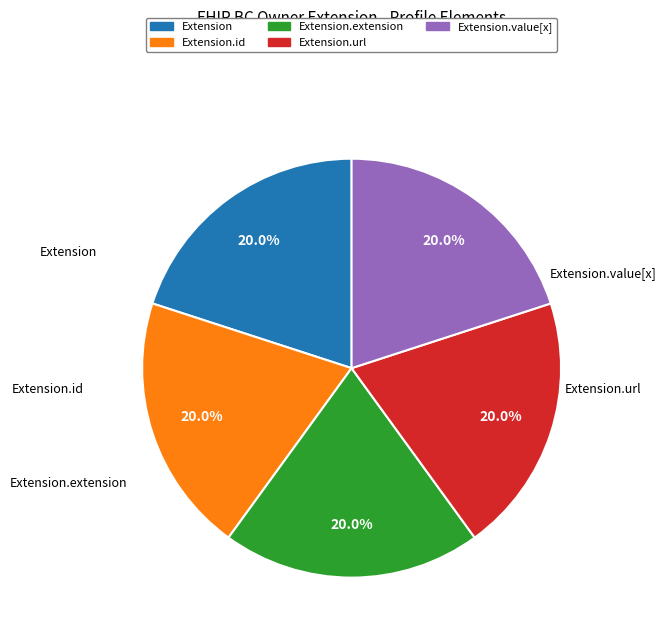

Is there a majority slice in this chart?

No